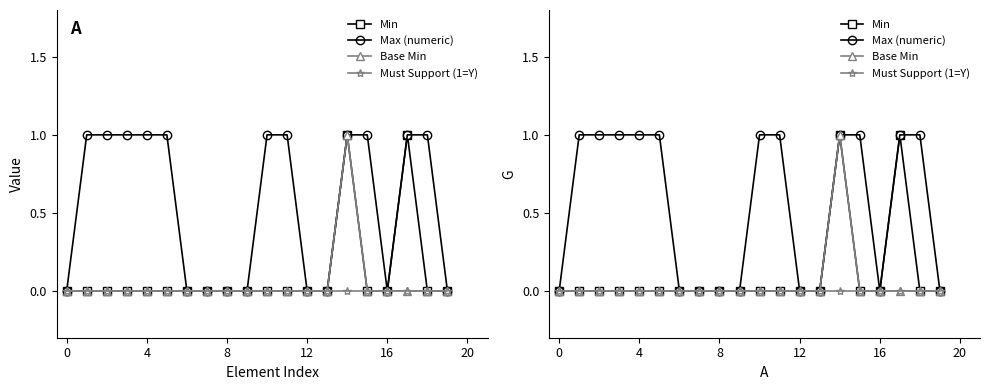

At how many categories does at least one series exceed 0?

11